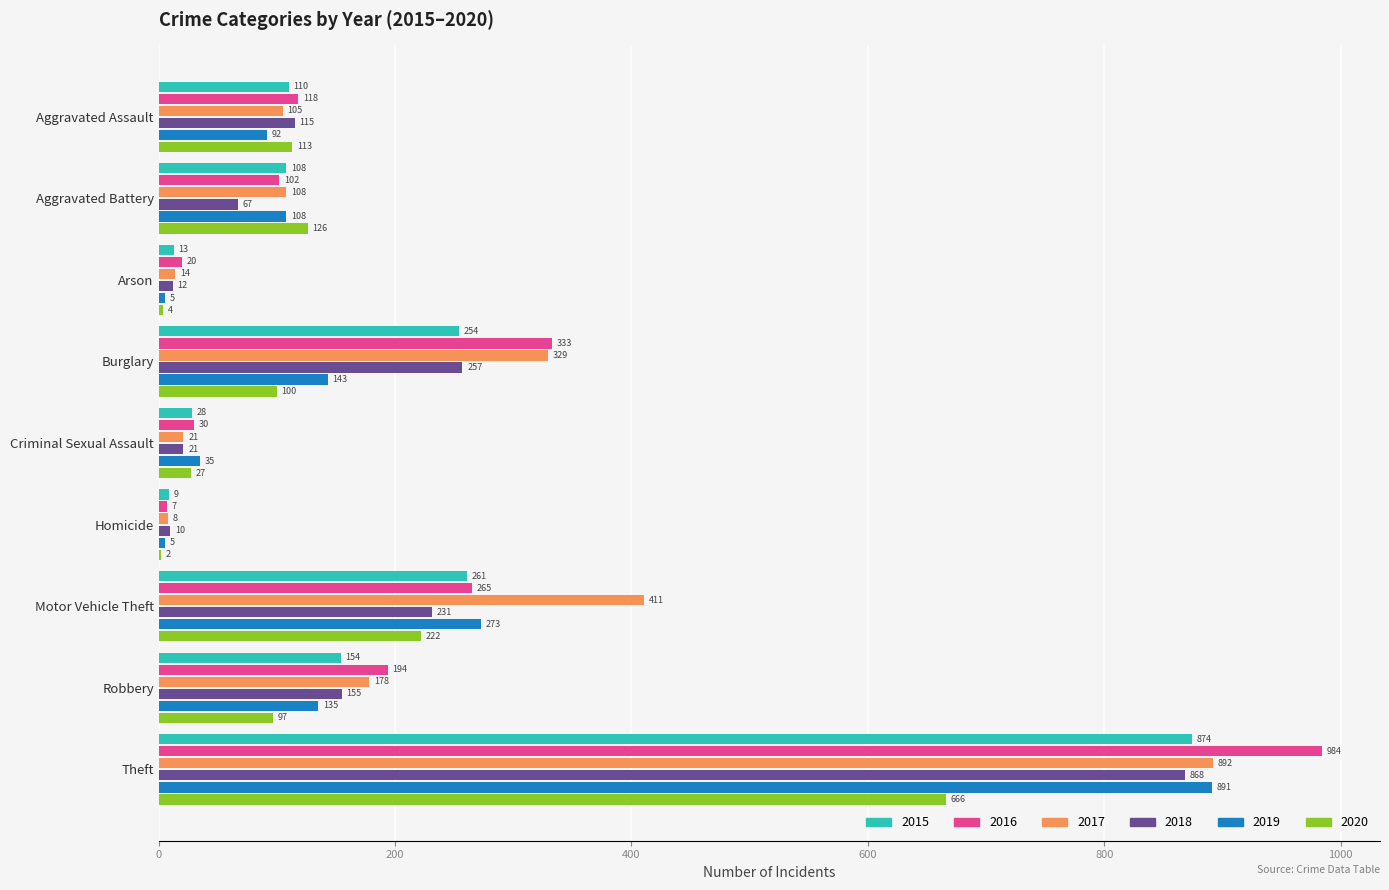

Between Criminal Sexual Assault and Theft, which series saw the biggest shift?

2016